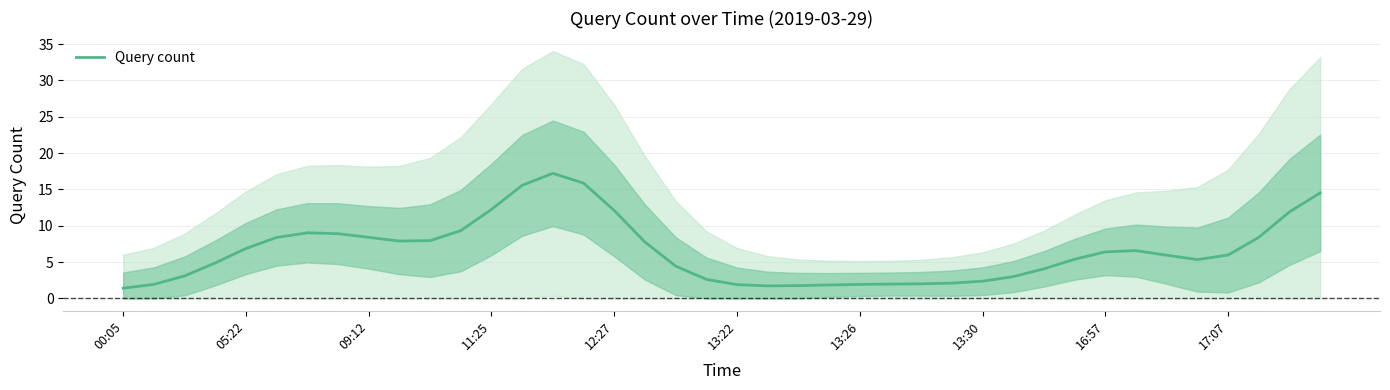

What is the average value?

6.5